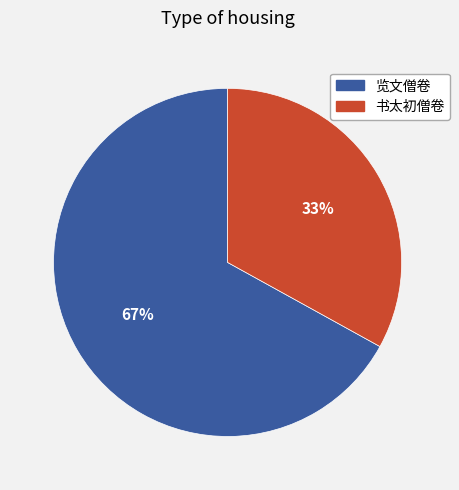

Is there a majority slice in this chart?

Yes